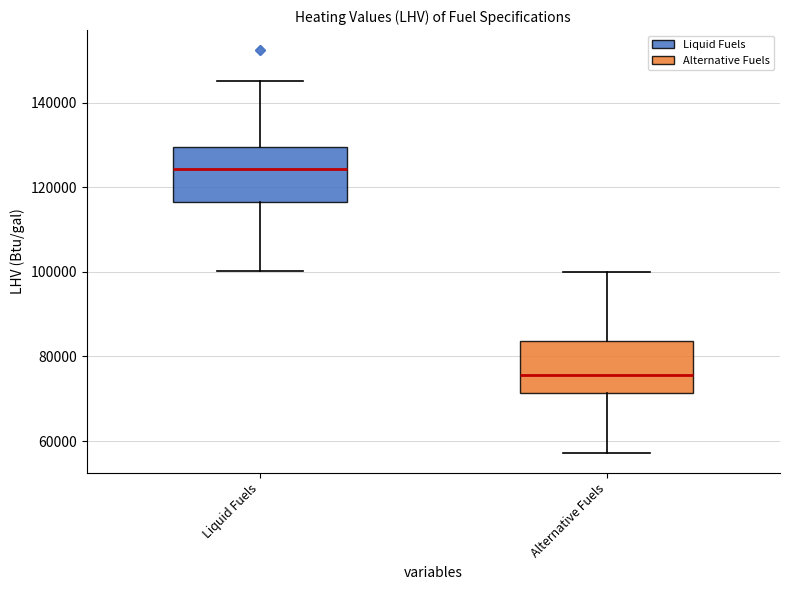

Which box has the highest median line?

Liquid Fuels